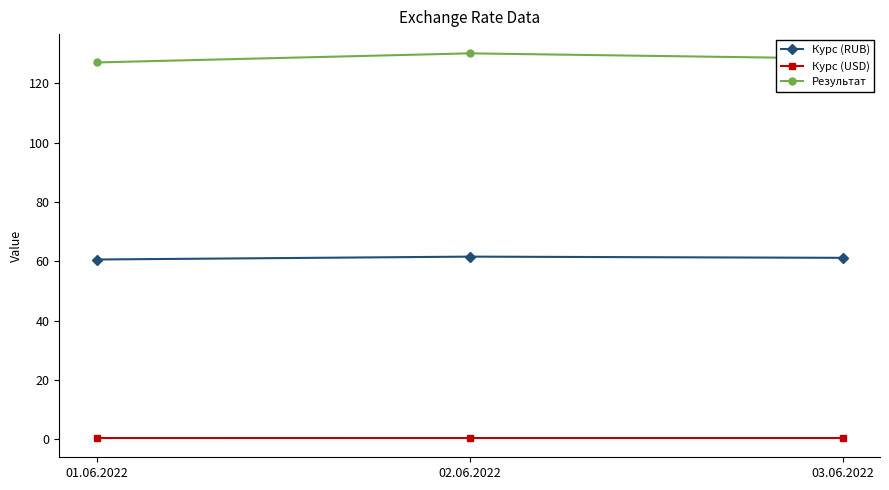

The value of Курс (USD) at 02.06.2022 is 0.5. True or false?

True